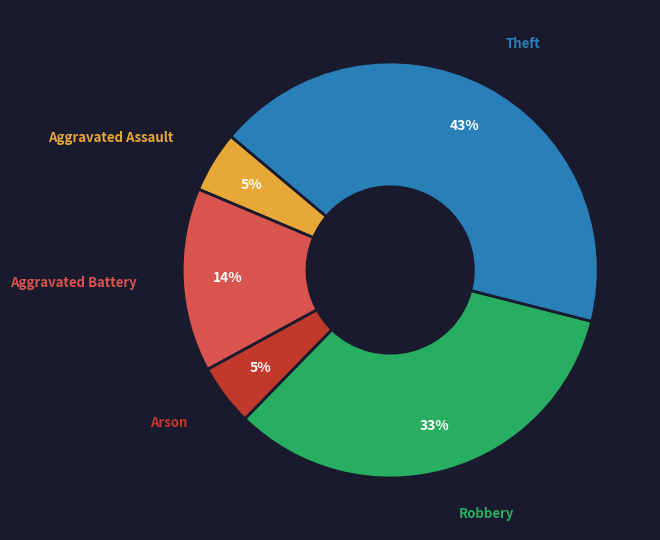

Is there any slice that represents more than half of the pie?

No